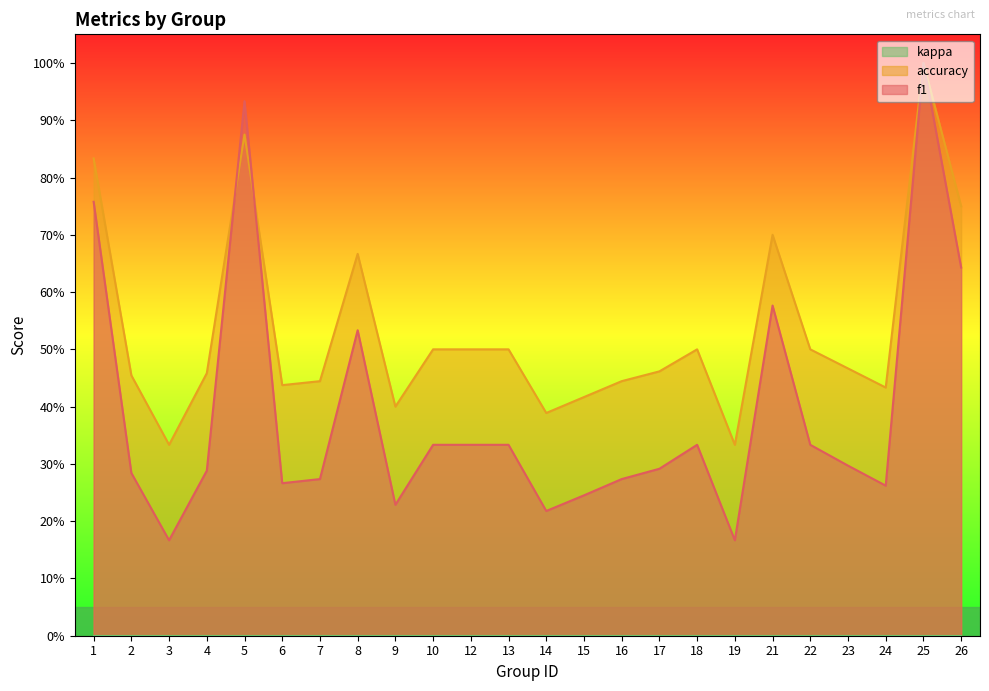

At how many categories does at least one series exceed 0?

24